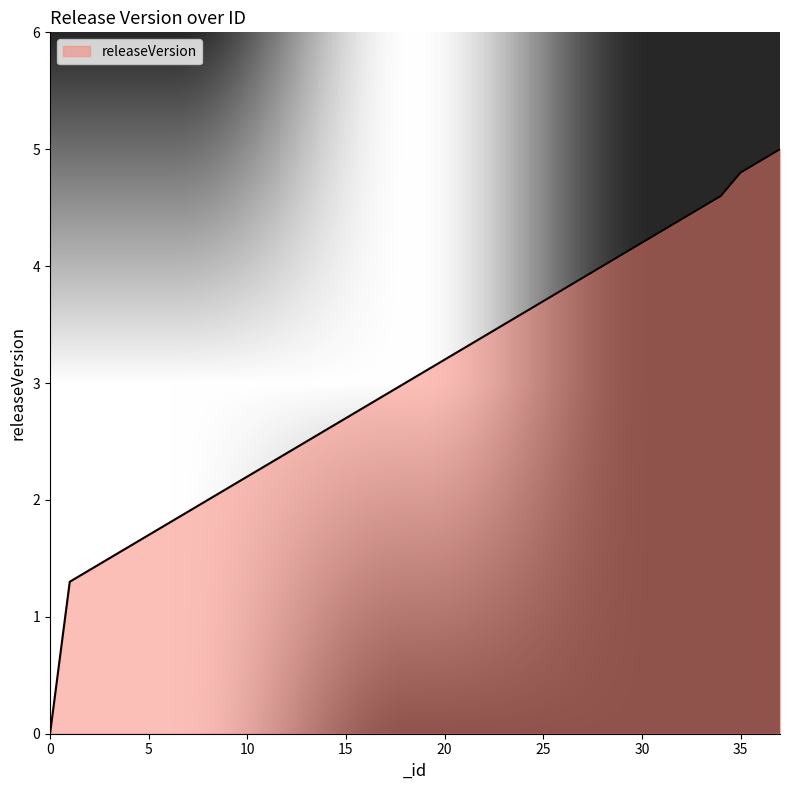

How many lines are shown in the chart?

1